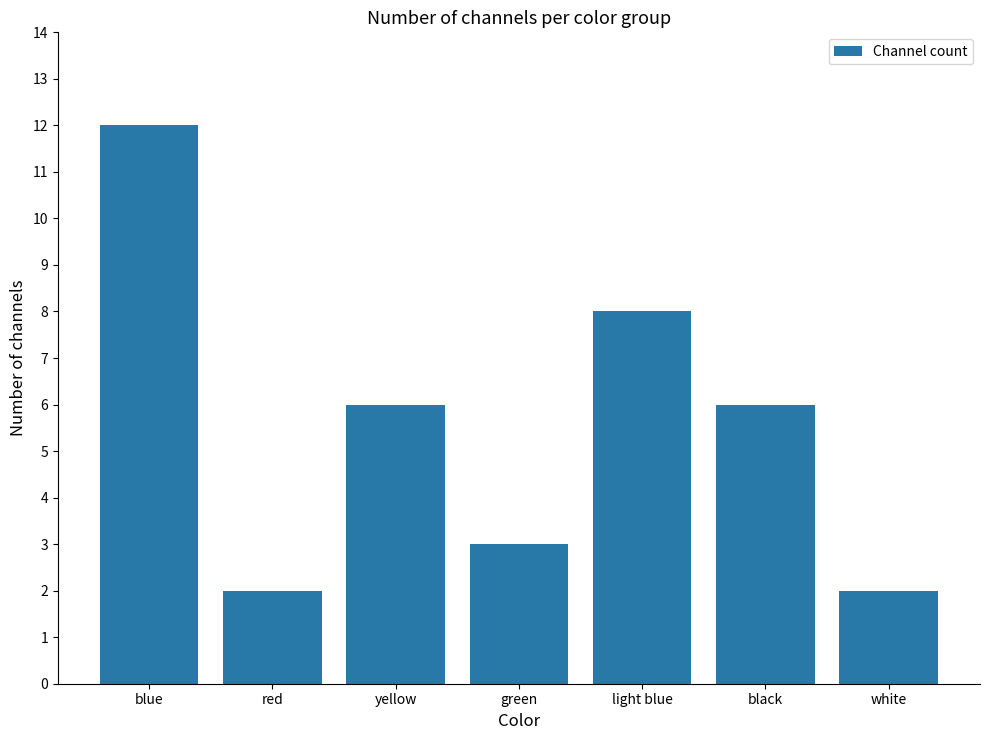

Approximately how many times larger is the value at white compared to blue?

0.2